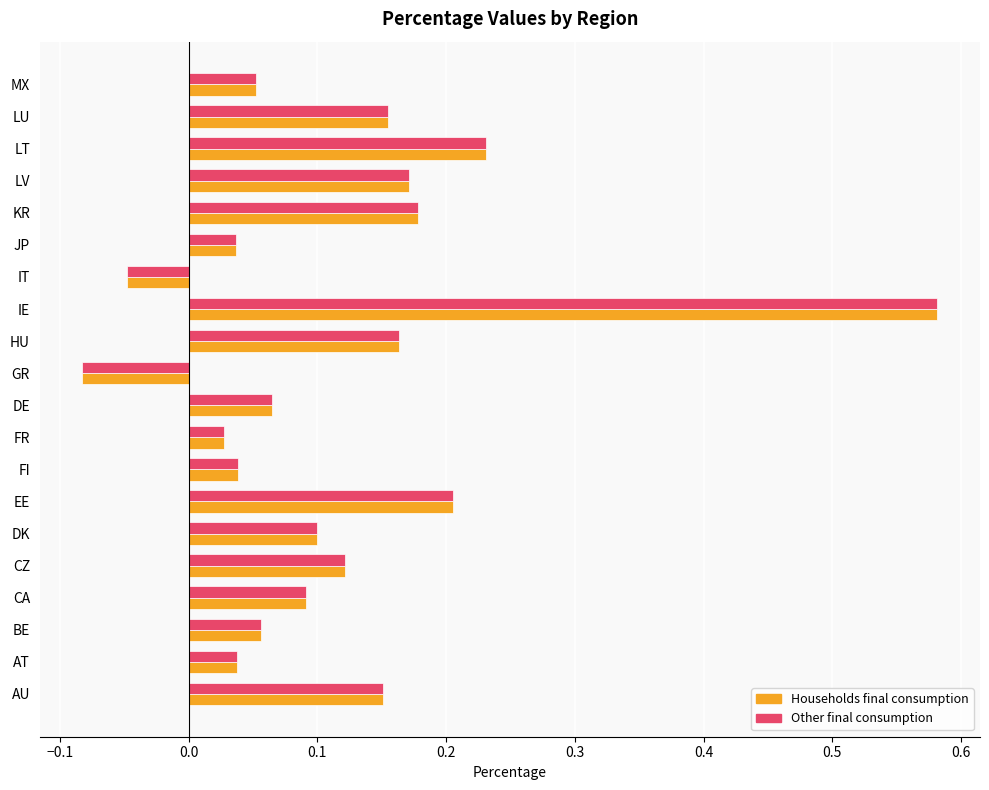

At which label is Households final consumption closest to 0?

FR